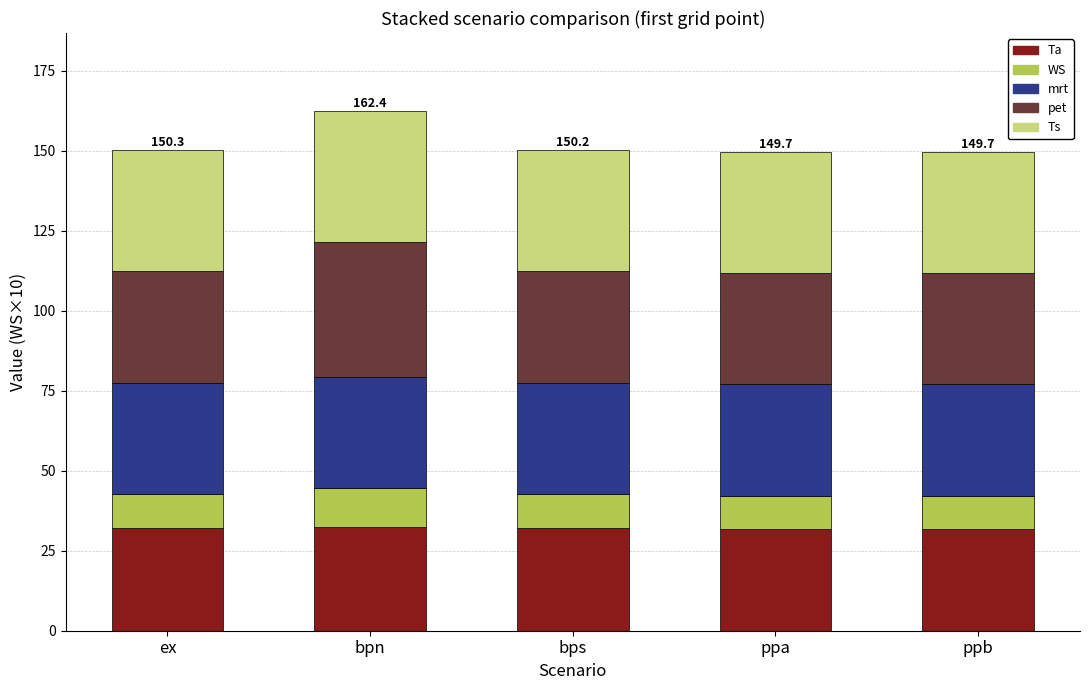

The Ta series shows 57.6 at bpn. True or false?

False